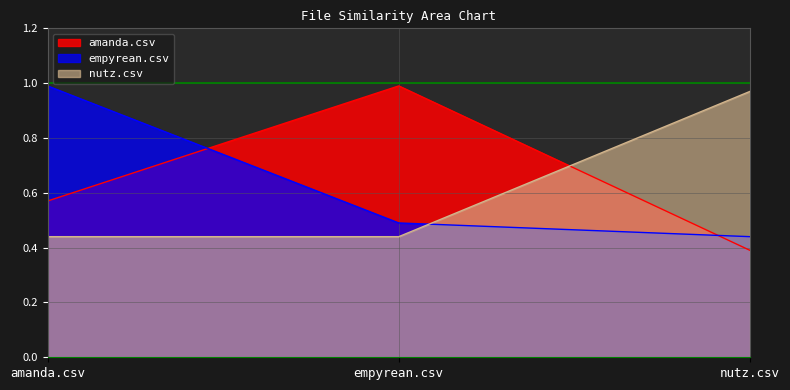

Which series has the largest total across all categories?

amanda.csv